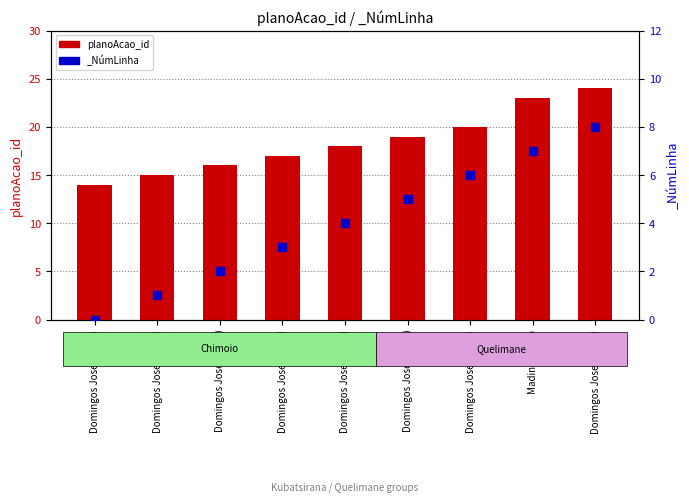

What is the change in value from Domingos Jose sulo(1) to Madino Inacio?

+8